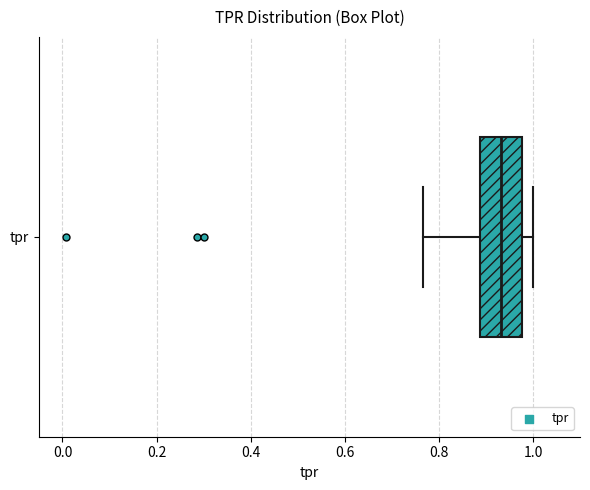

Transcribe this box plot: give where the median line is, the range the box spans, and where the two whiskers end, as read against the x-axis. The values are not printed on the chart, so give them approximately, as read against the axis.

median 0.94, box 0.88 to 0.98, whiskers 0.76 to 1.00